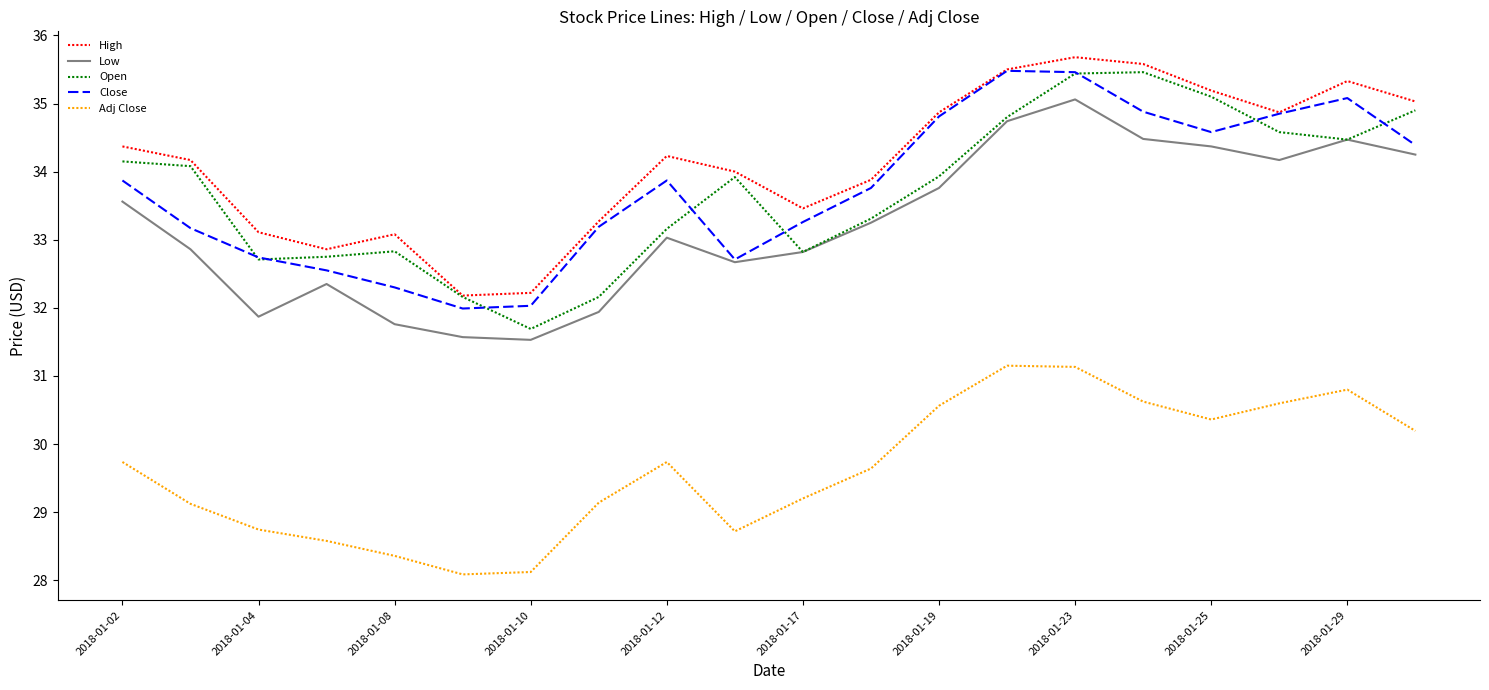

True or false: Adj Close and Close cross at least once.

False